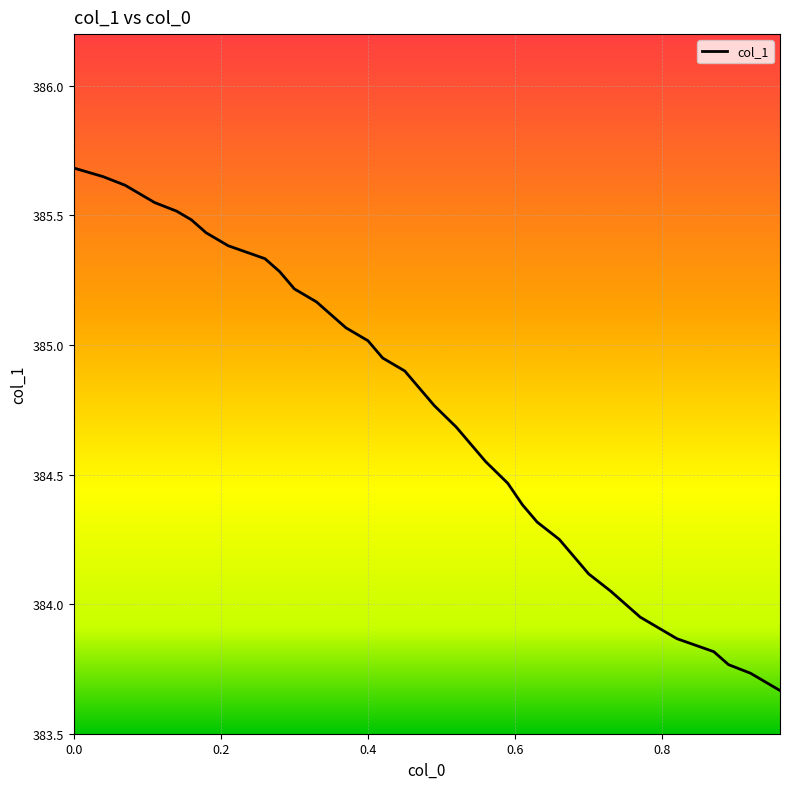

What is the difference between the maximum and minimum values?

2.0